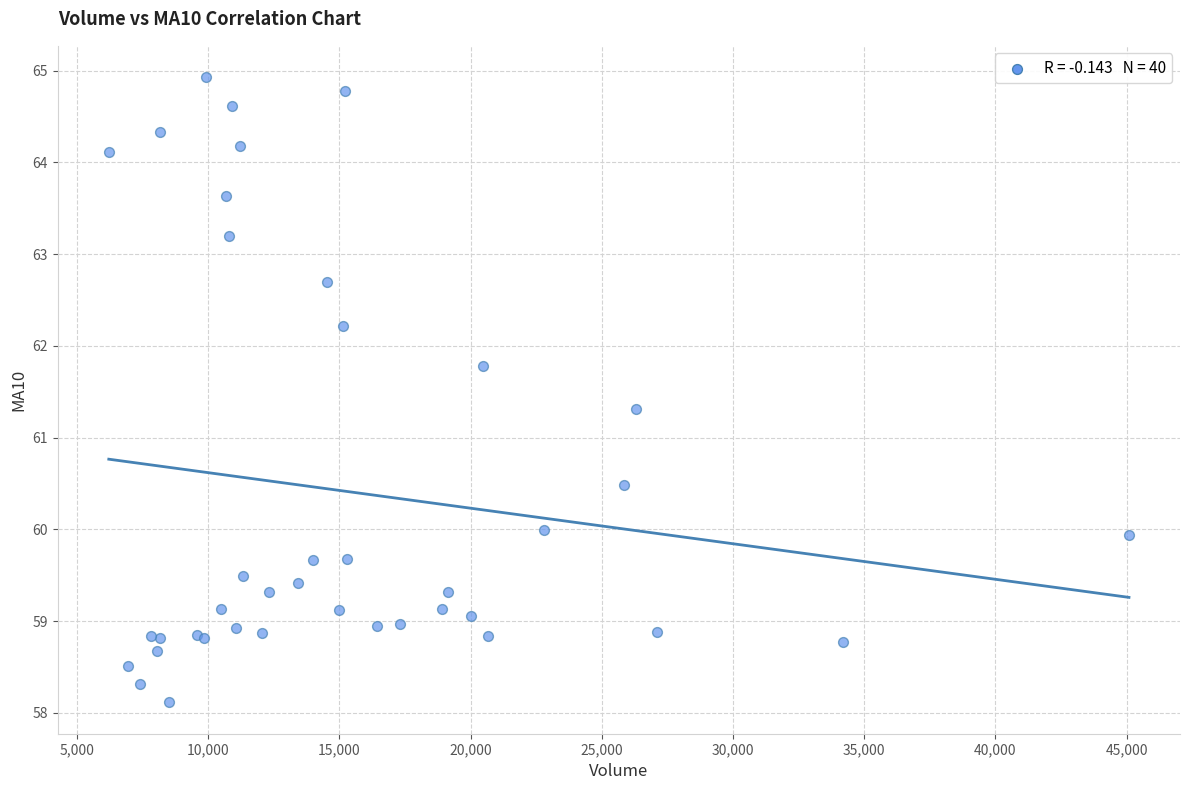

What Y value in the scatter plot is closest to 61?

61.3